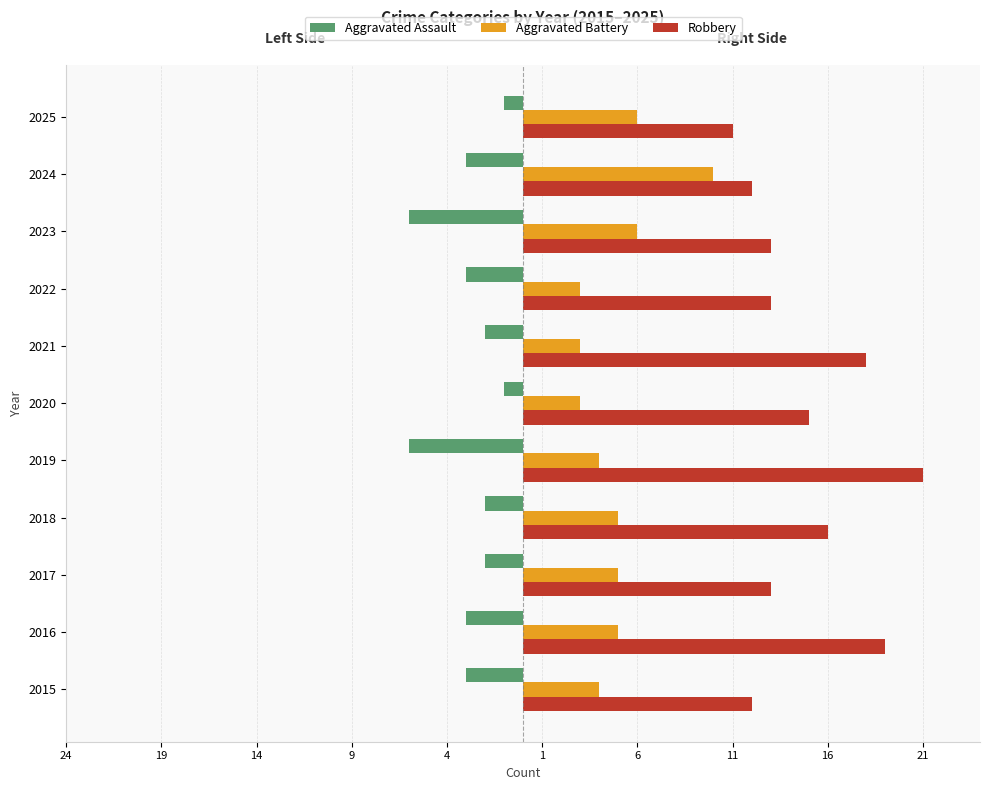

What are all the series names shown in the legend?

Aggravated Assault, Aggravated Battery, Robbery